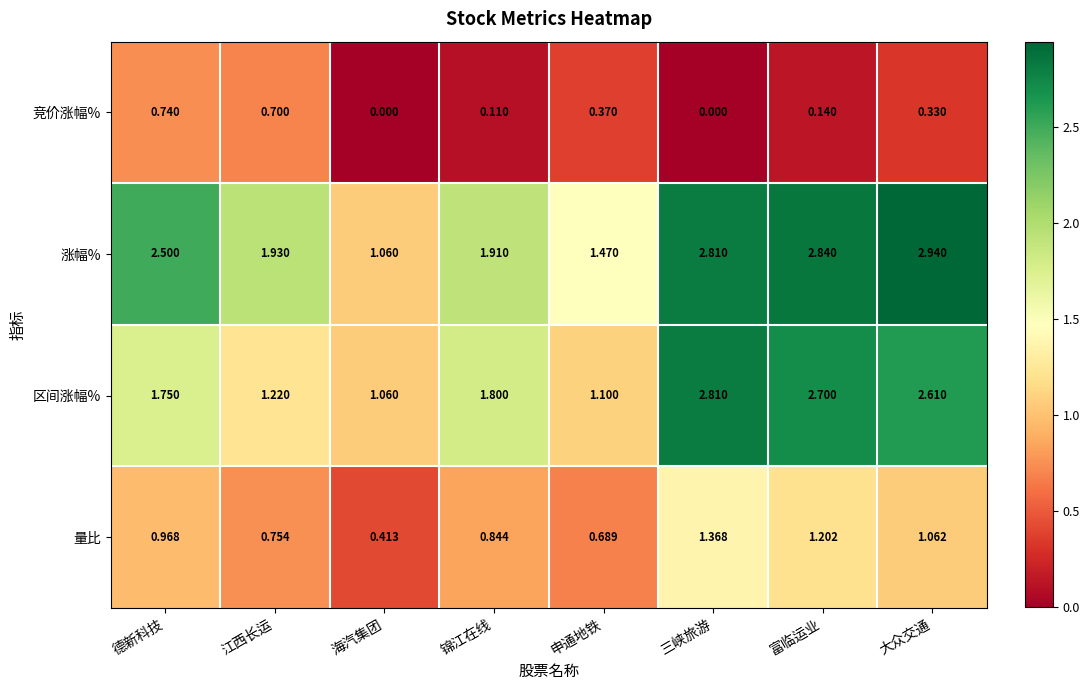

Which label corresponds to the largest value in the chart?

大众交通